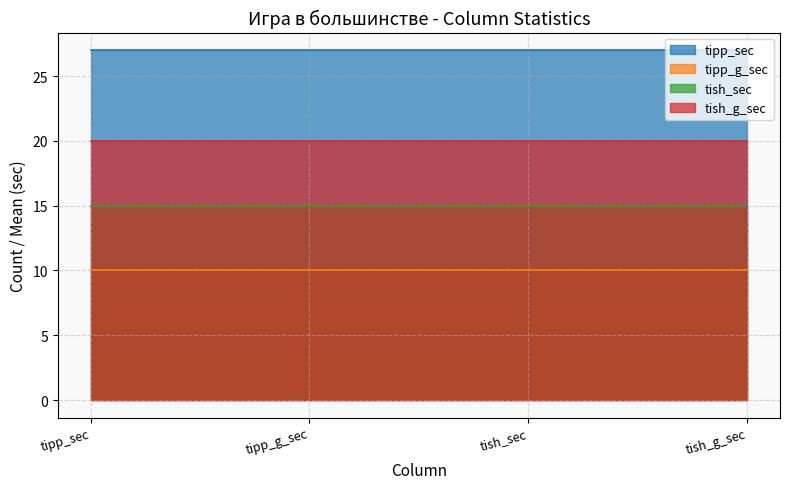

Count the number of data series in this chart.

4